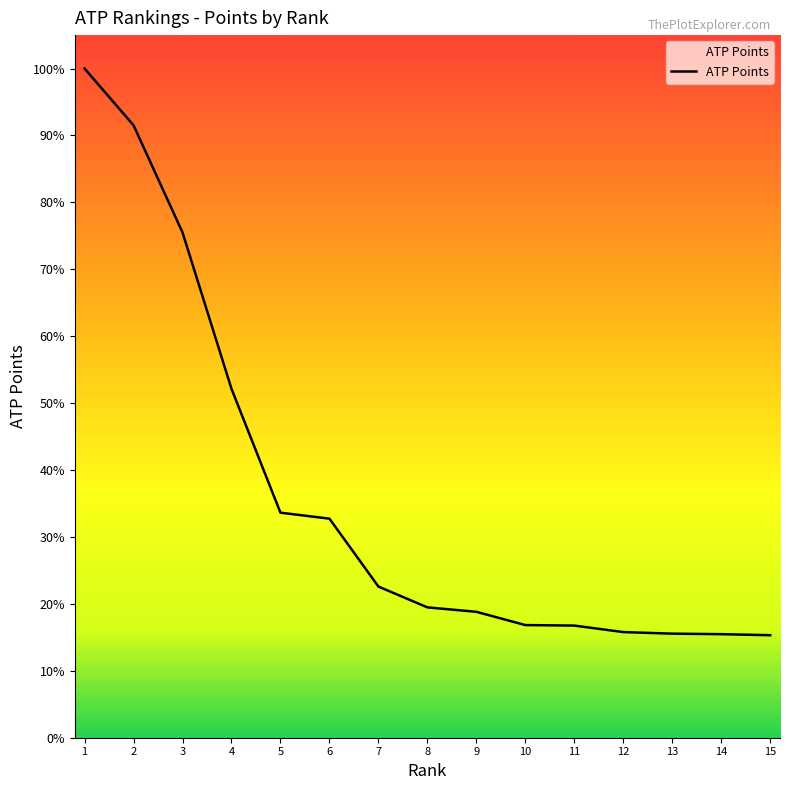

Does the chart have visible grid lines?

No